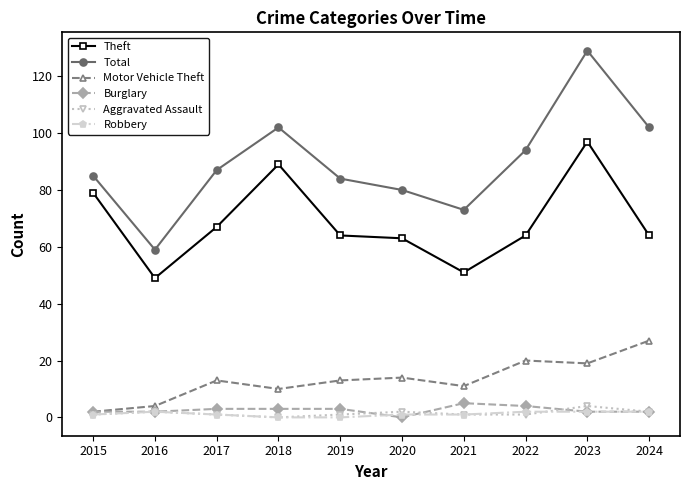

Between 2015 and 2022, which series saw the biggest shift?

Motor Vehicle Theft